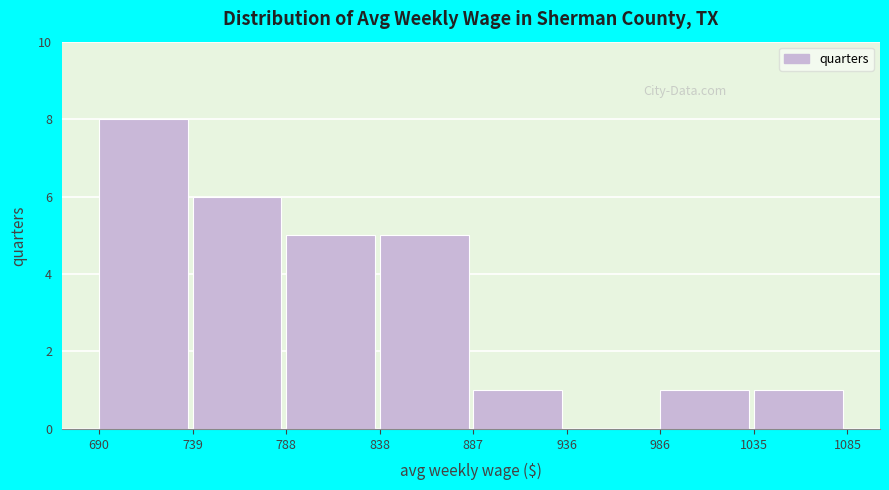

Reading left to right, transcribe this chart: for each bar, give the range it covers on the x-axis and its height. The values are not printed on the chart, so give them approximately, as read against the axis.

690 to 739: 8
739 to 788: 6
788 to 838: 5
838 to 887: 5
887 to 936: 1
936 to 986: 0
986 to 1035: 1
1035 to 1085: 1